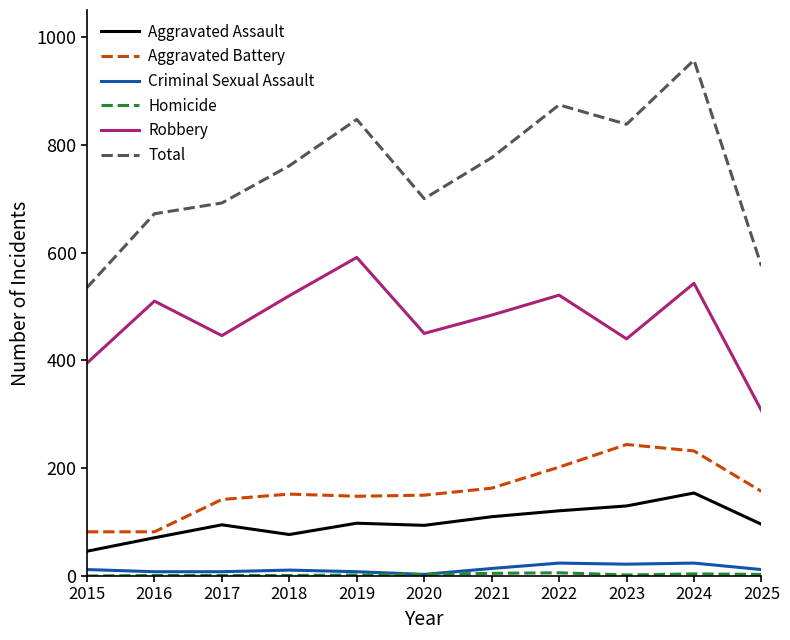

How many categories are shown in the chart?

11